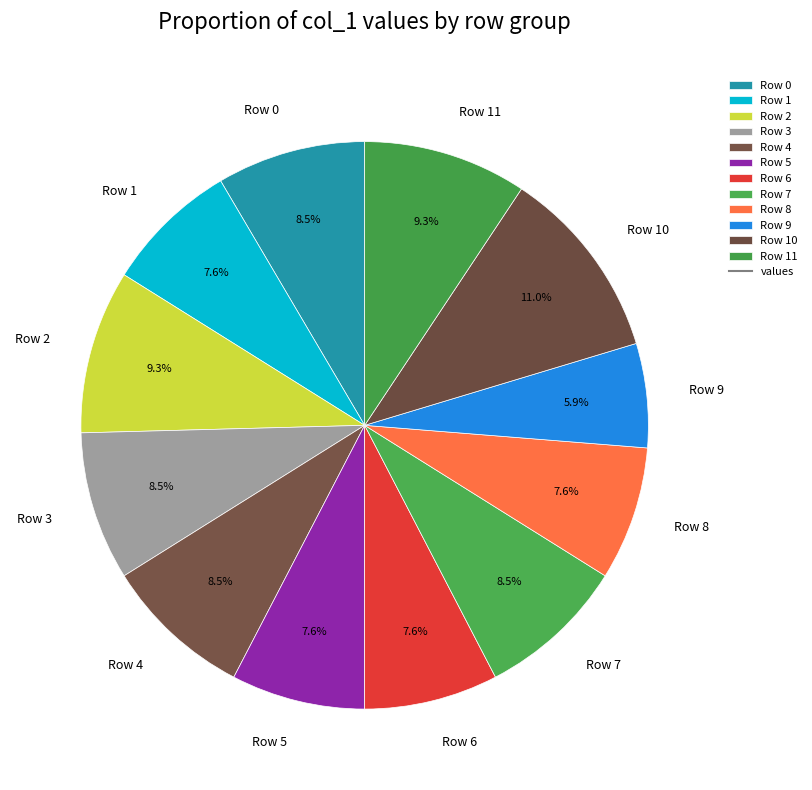

How many slices are in this pie chart?

12